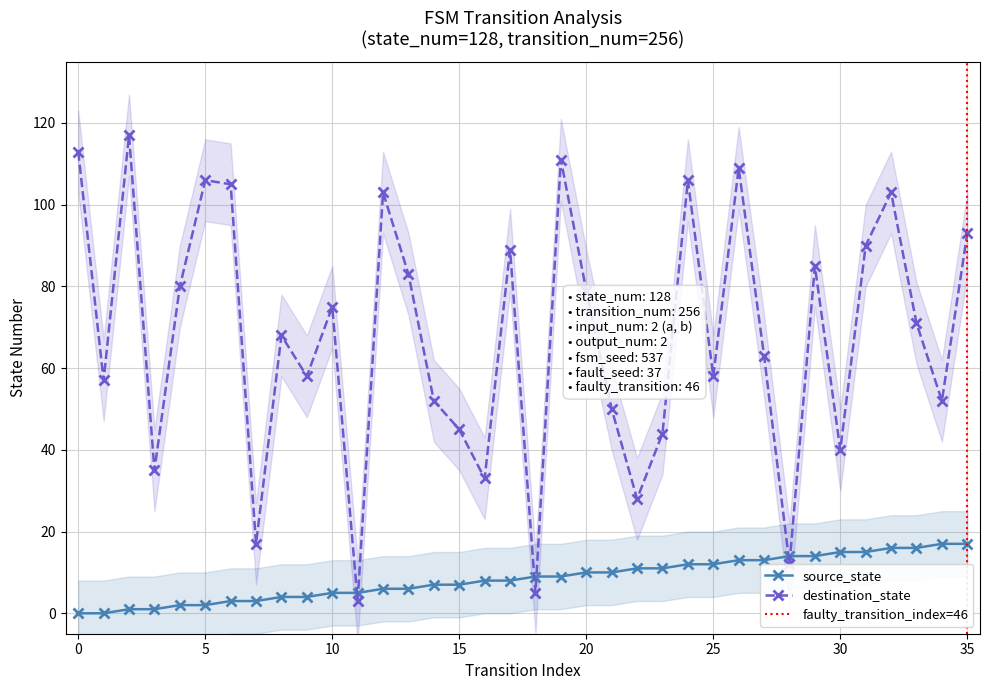

Which series has the largest total across all categories?

destination_state